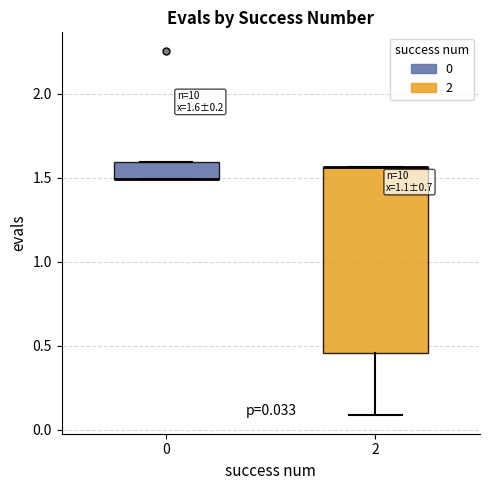

Which box is the tallest, from its lower edge to its upper edge?

2